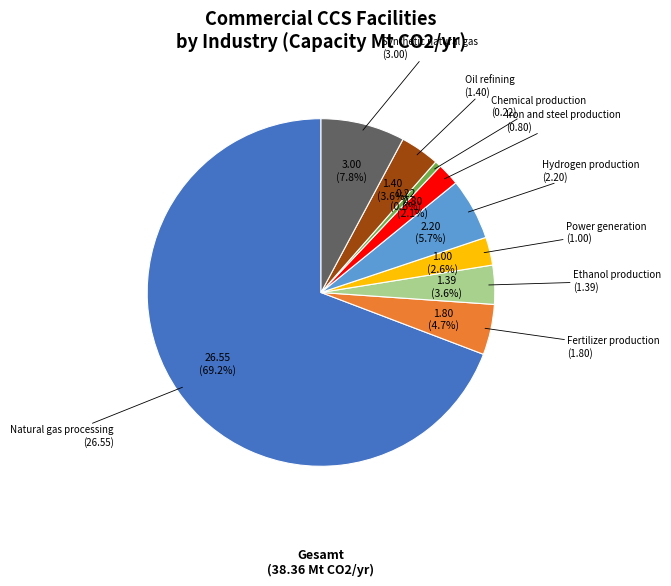

Count the number of slices in the pie.

9